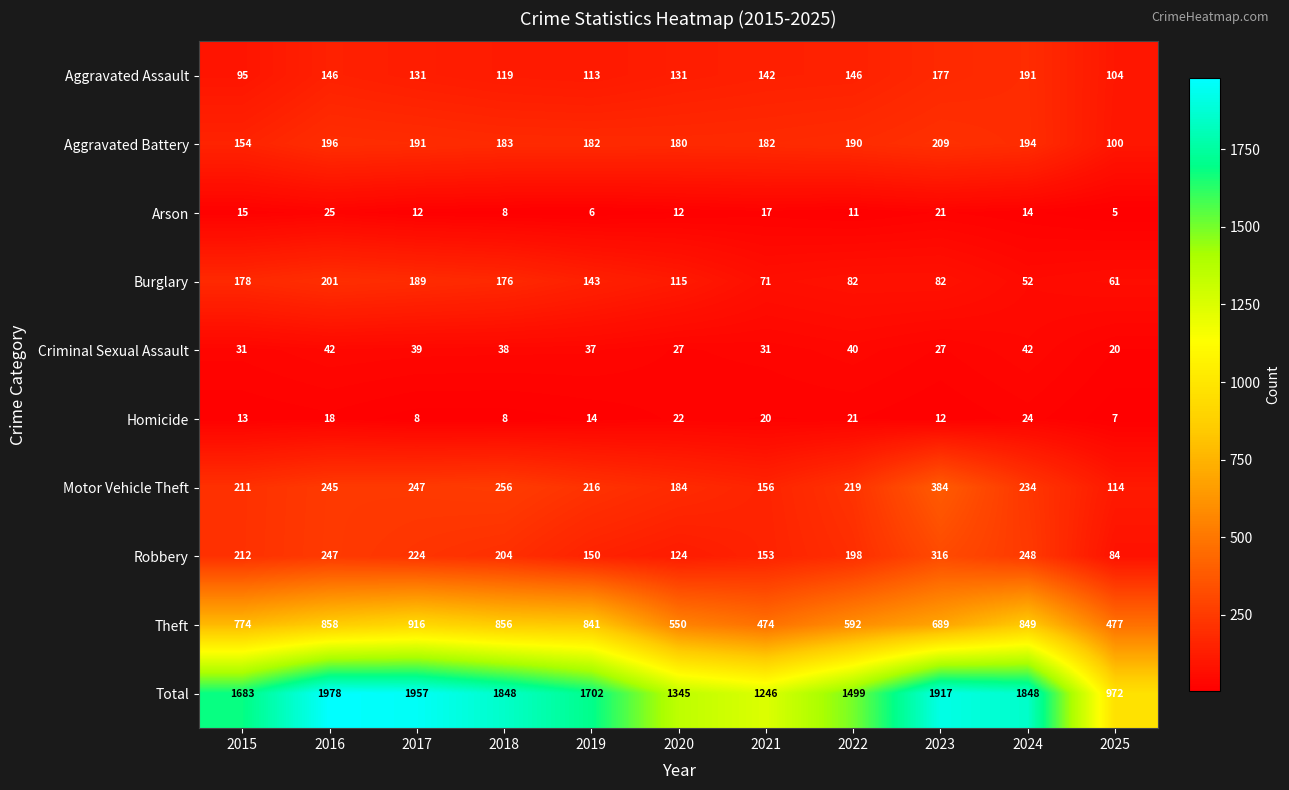

Between 2021 and 2024, which series saw the biggest shift?

Total